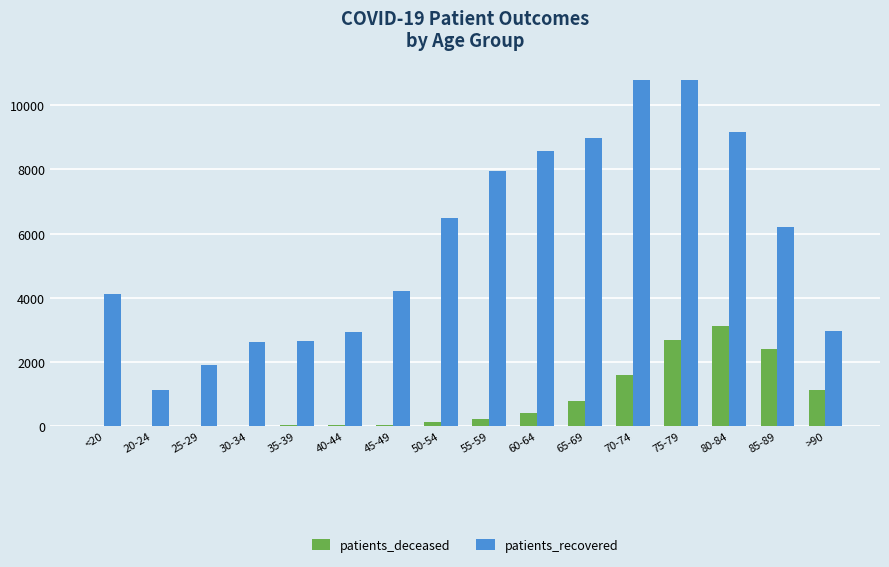

What is the sum of all patients_deceased values?

12548